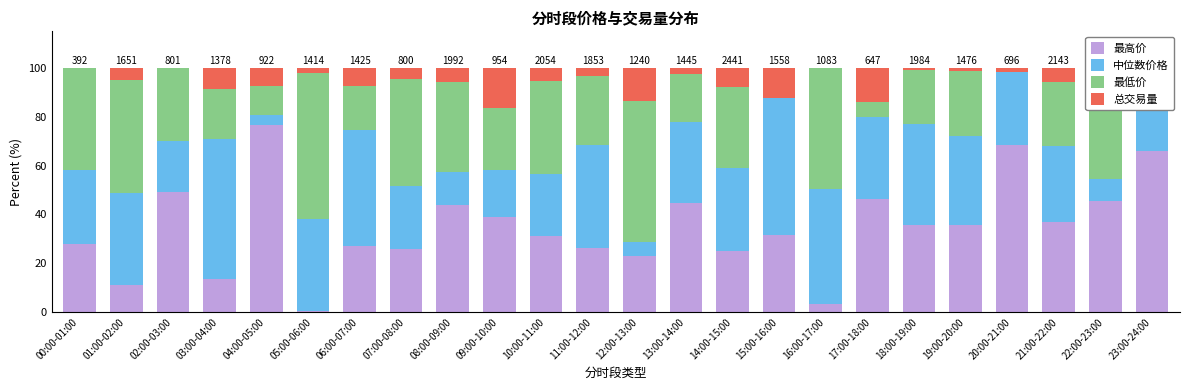

The value of 最高价 at 11:00-12:00 is 26.2. True or false?

True